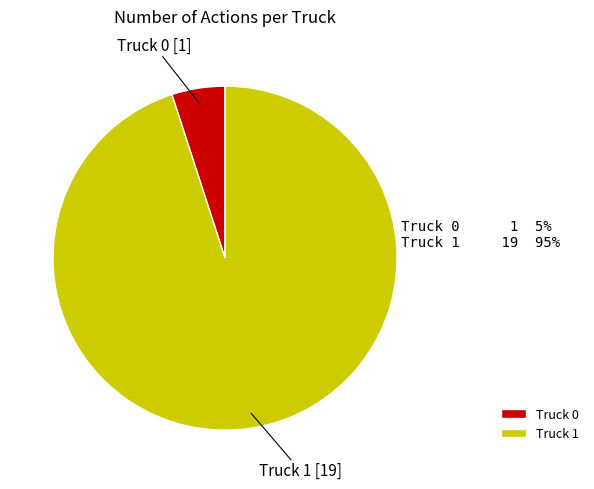

Between Truck 1 and Truck 0, which is larger?

Truck 1